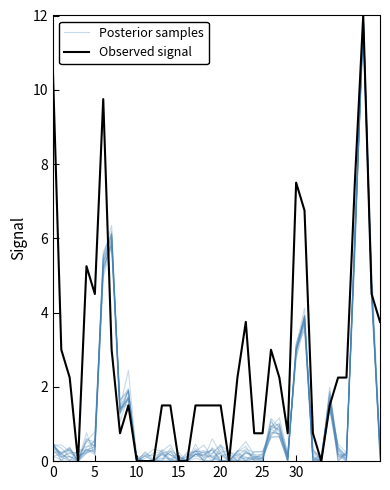

Between 7 and 23, which is larger?

7